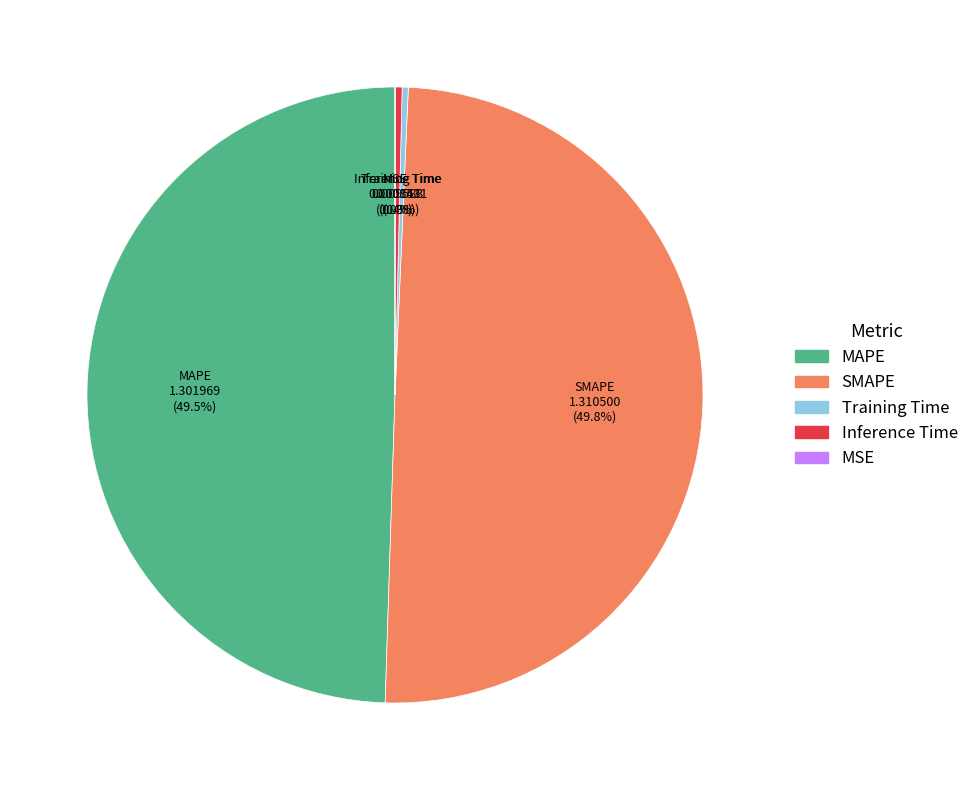

Combined, do Training Time and SMAPE account for over 50%?

Yes